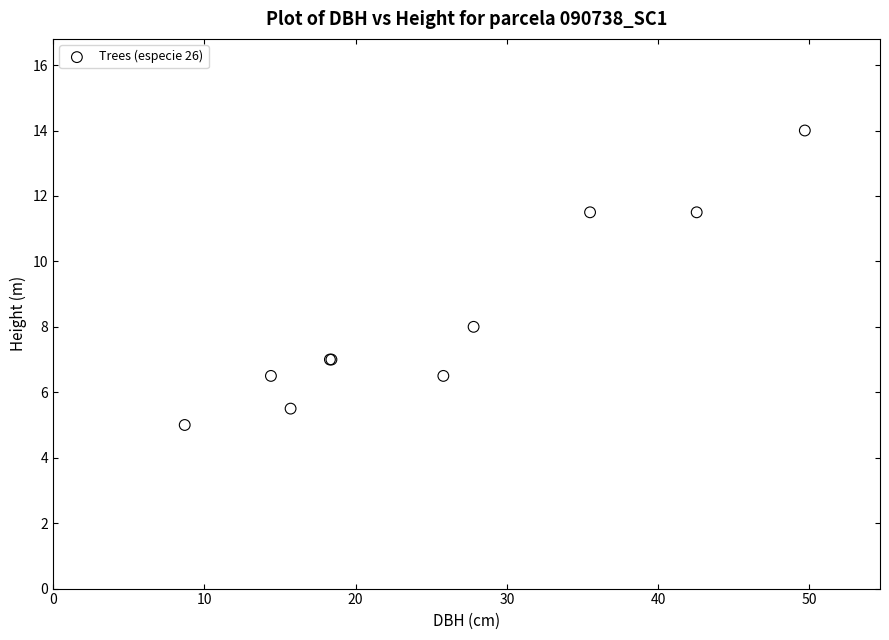

What Y value in the scatter plot is closest to 9?

8.0